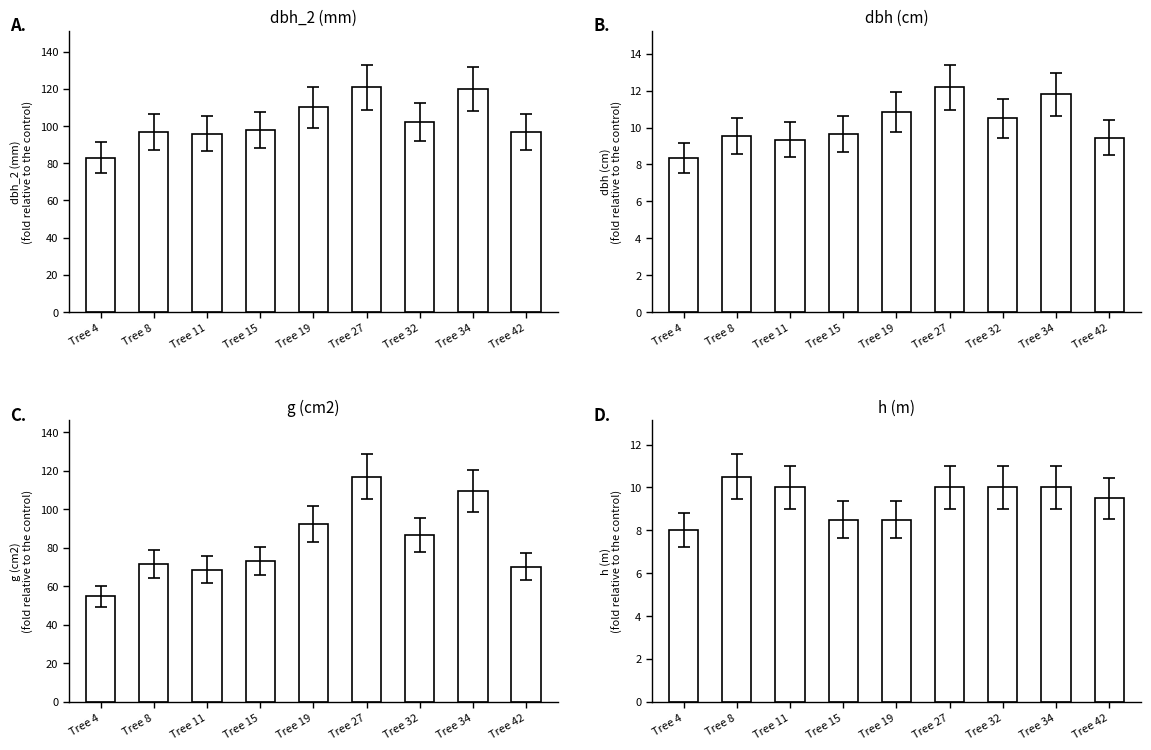

At which label does dbh_2 reach its peak?

Tree 27